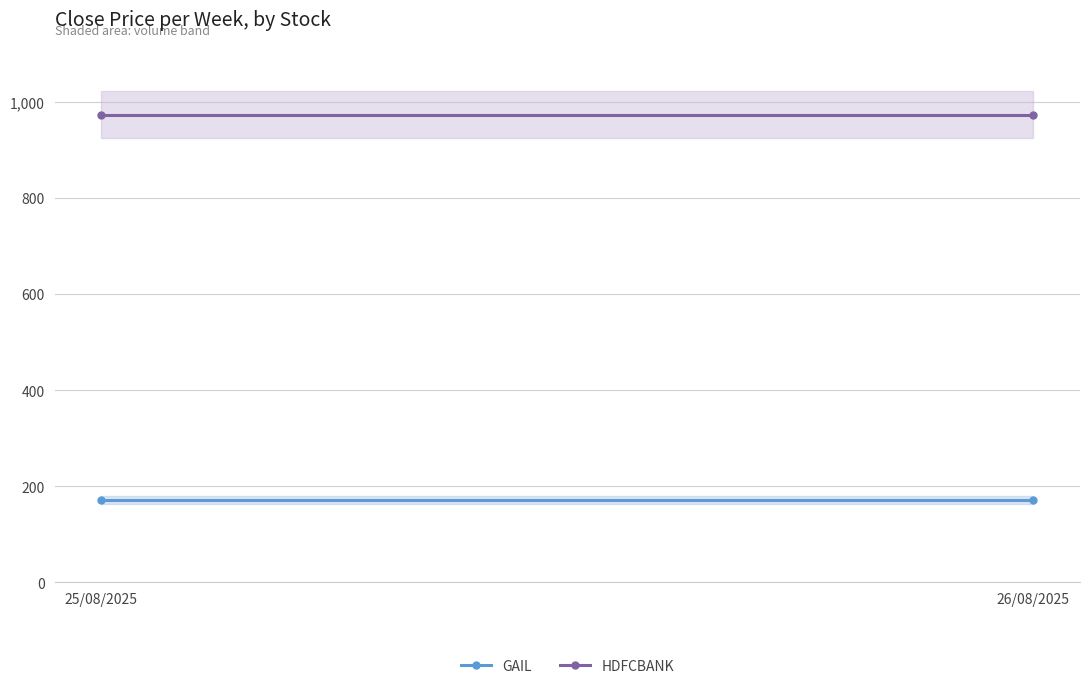

Which category has the lowest value in the HDFCBANK series?

25/08/2025